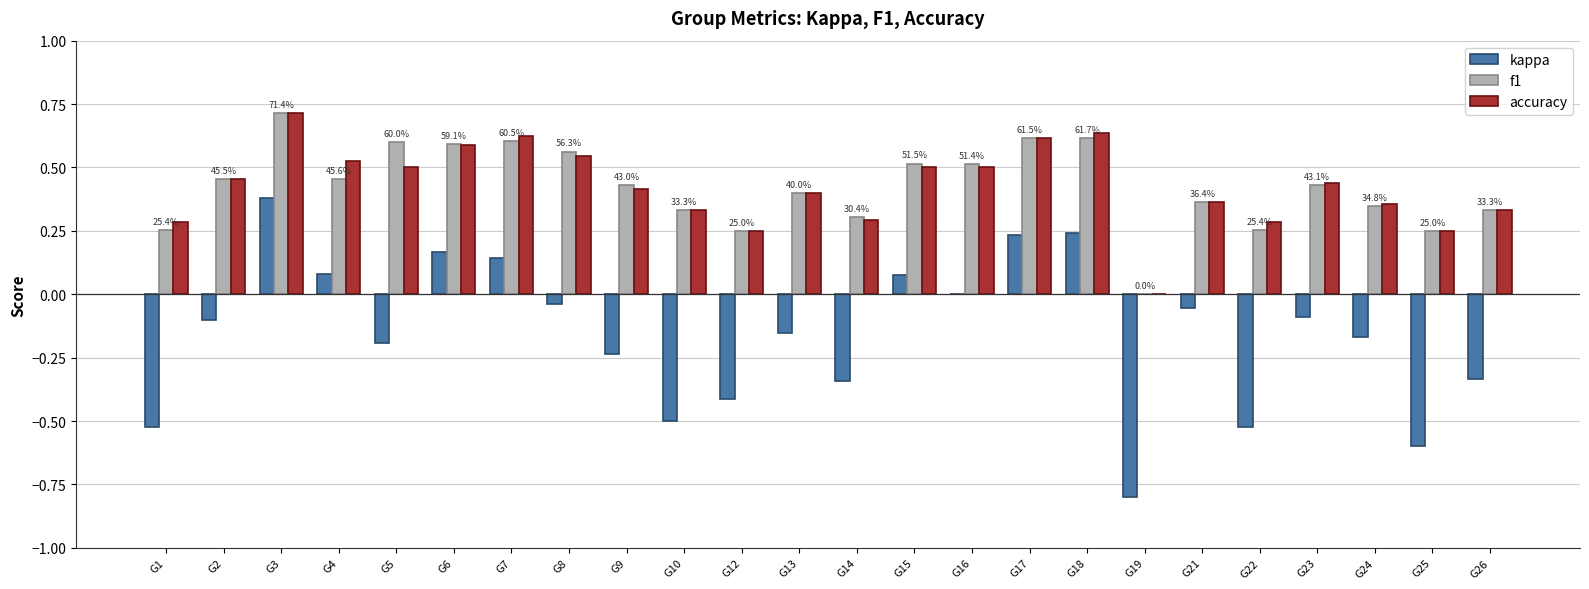

True or false: accuracy has a value of 0.4 at G9.

True